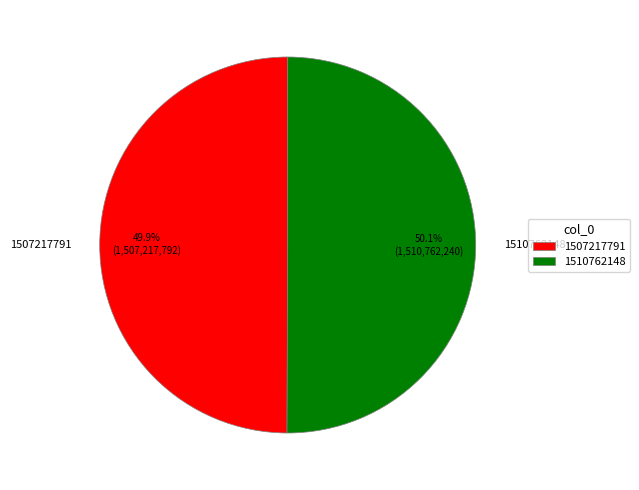

Approximately how many times larger is the value at 1507217791 compared to 1510762148?

1.0